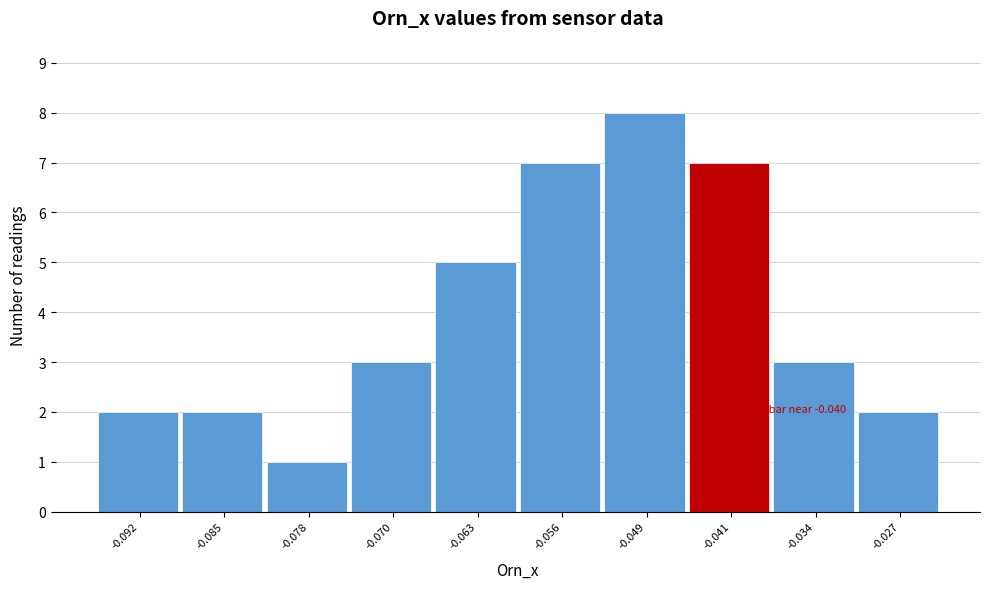

Reading left to right, what are all the values shown in this chart?

2	2	1	3	5	7	8	7	3	2